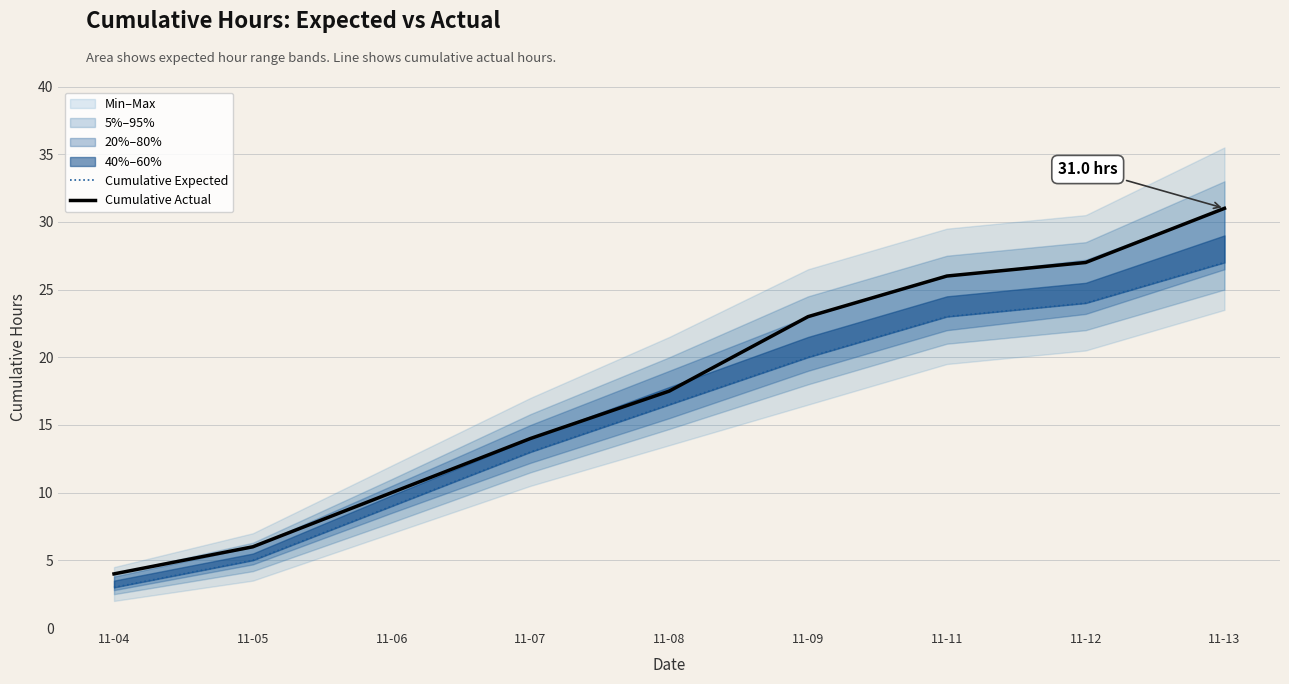

At which label does Cumulative Expected first exceed 16?

11-08